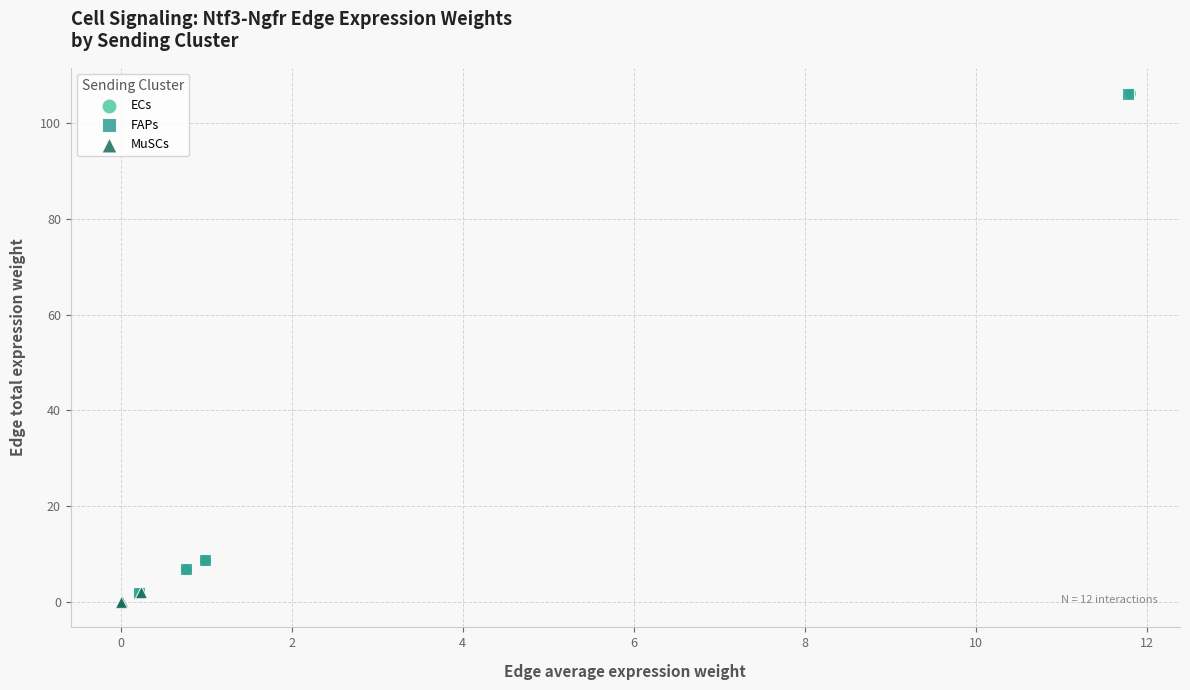

What are all the series names shown in the legend?

ECs, FAPs, MuSCs